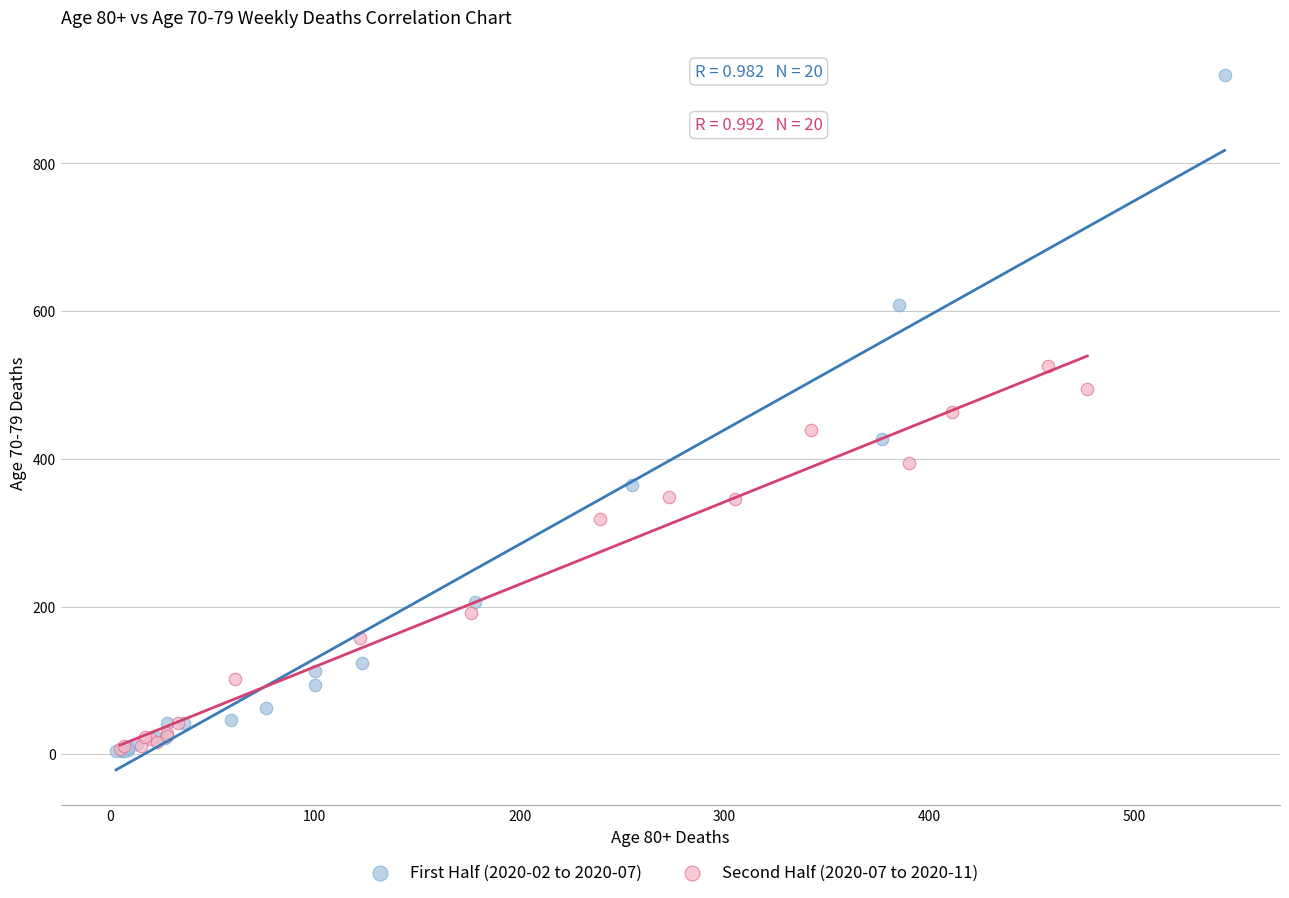

Which series contains the highest Y value?

First Half (2020-02 to 2020-07)